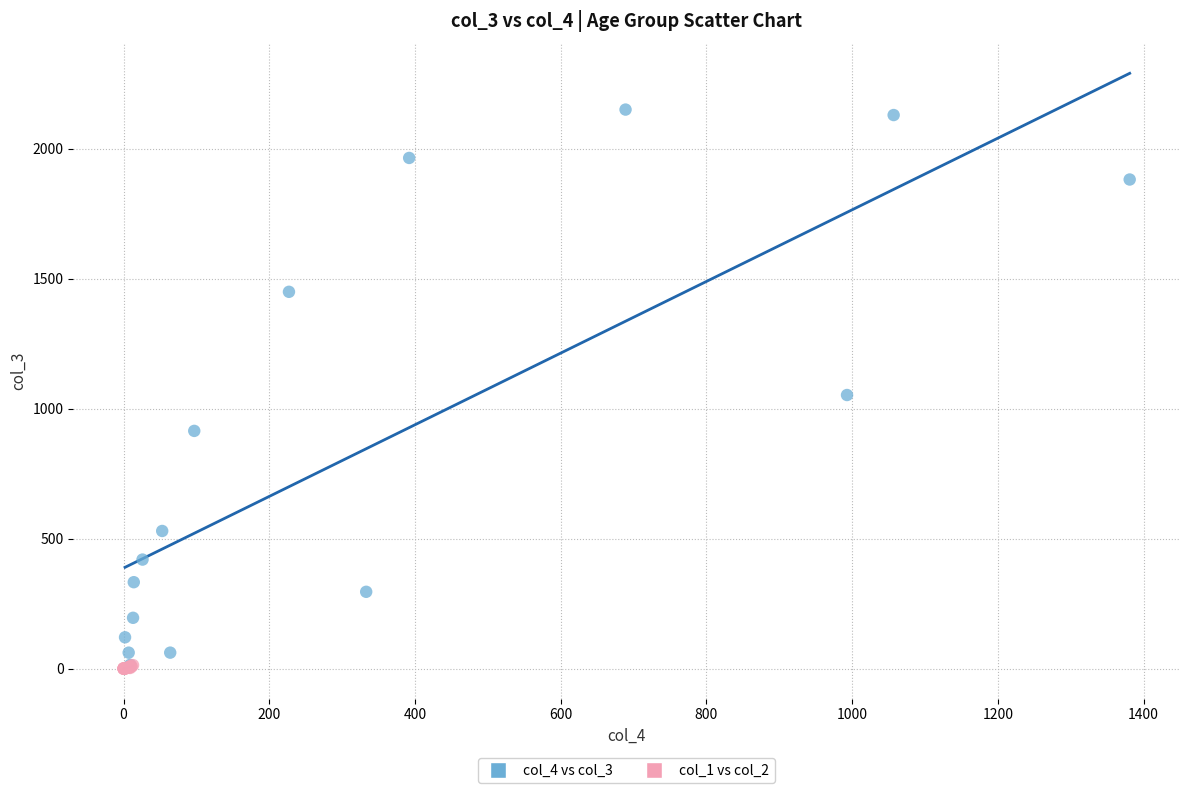

Which series contains the highest Y value?

col_4 vs col_3